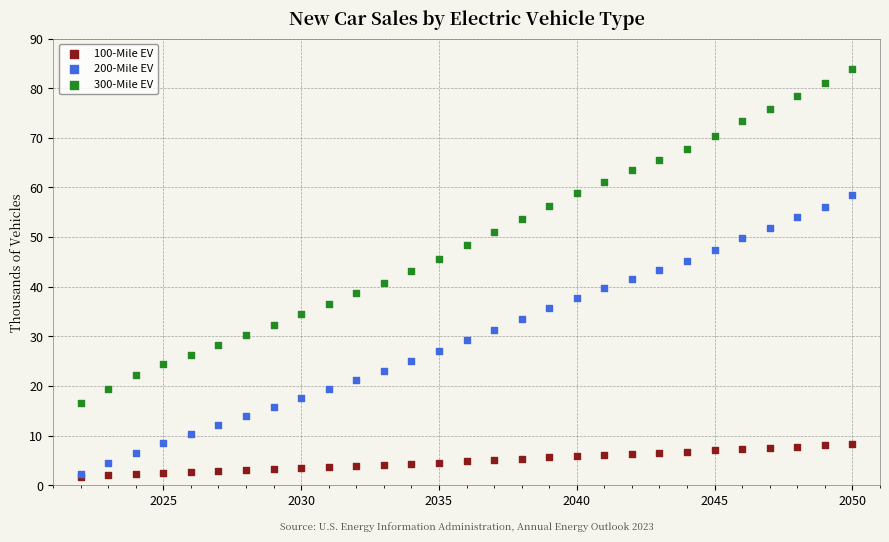

Which series has the widest spread of Y values?

300-Mile EV